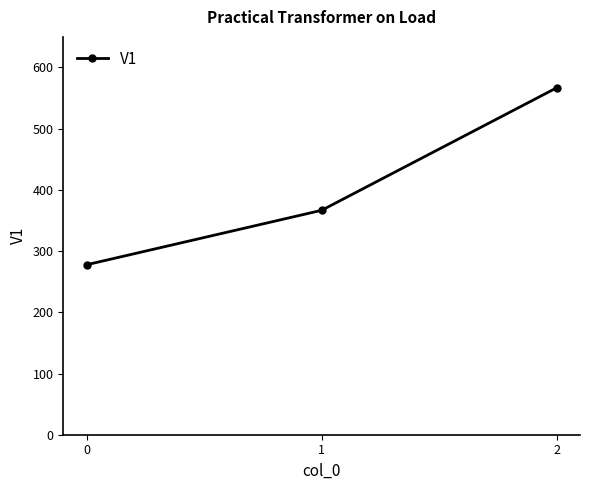

What is the average value?

403.7